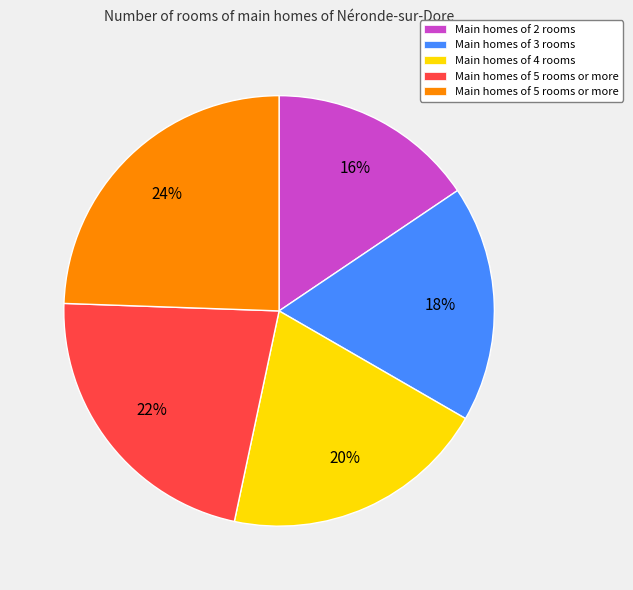

Is there a majority slice in this chart?

No